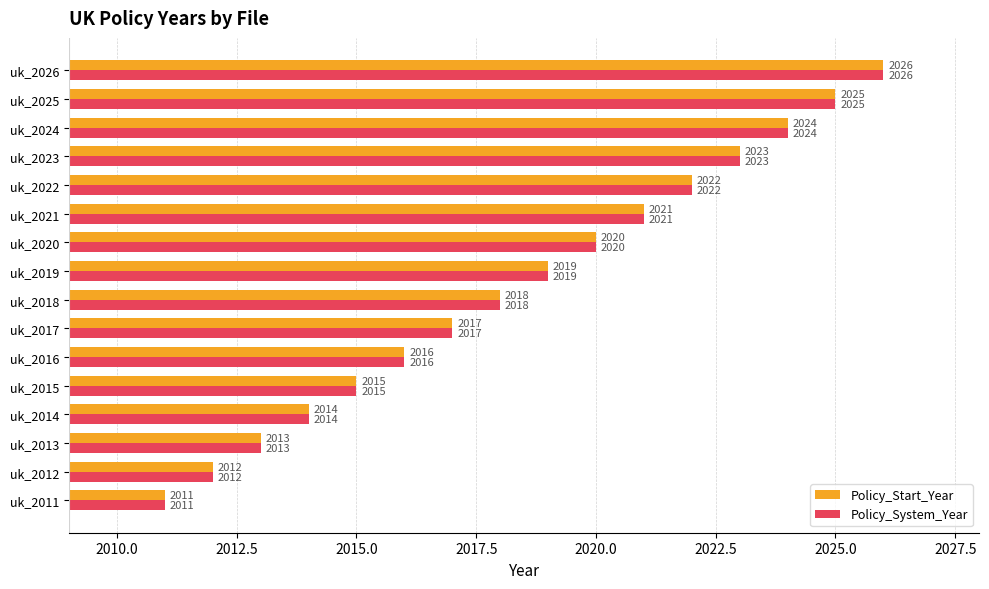

At which category is the sum across all series the highest?

uk_2026